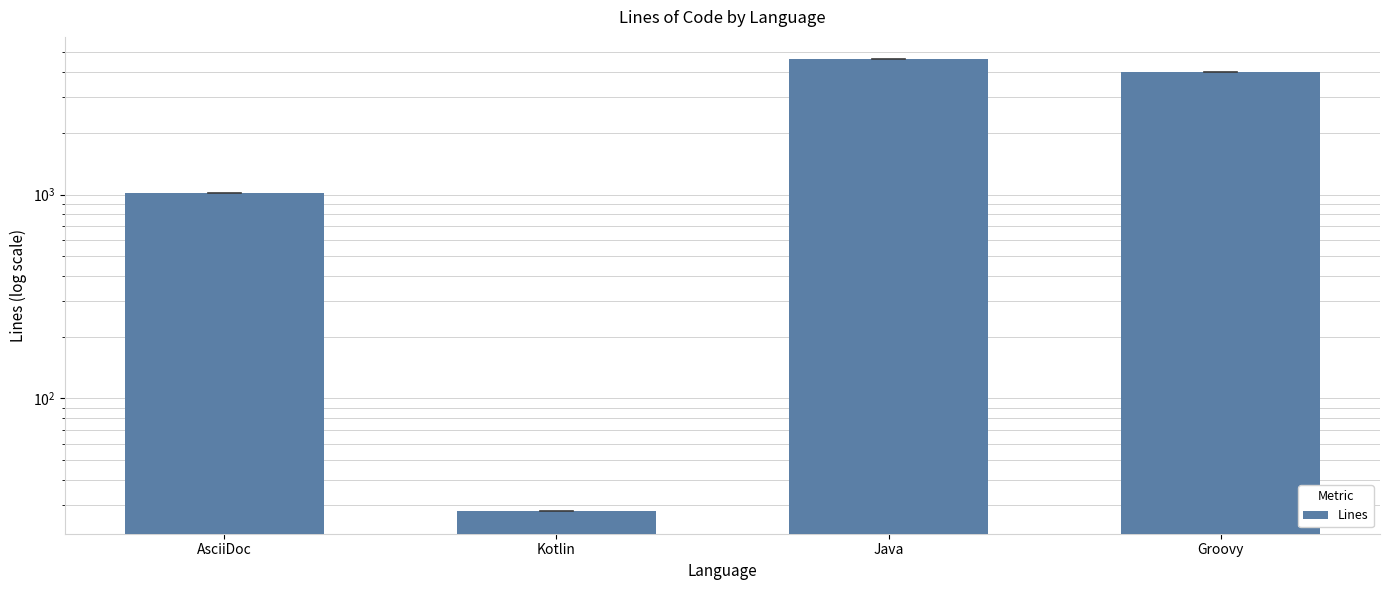

Count the number of data series in this chart.

1